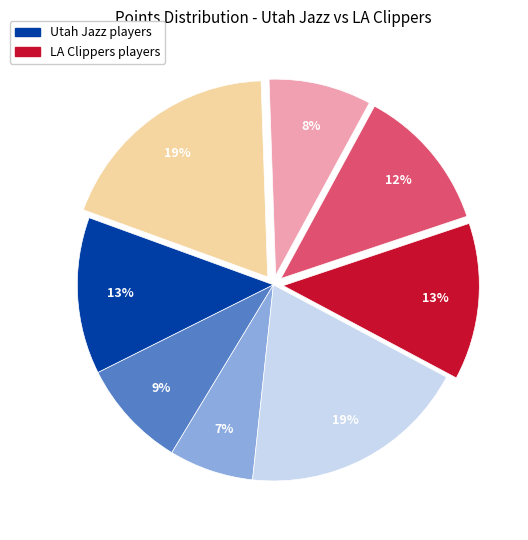

Is there a majority slice in this chart?

No